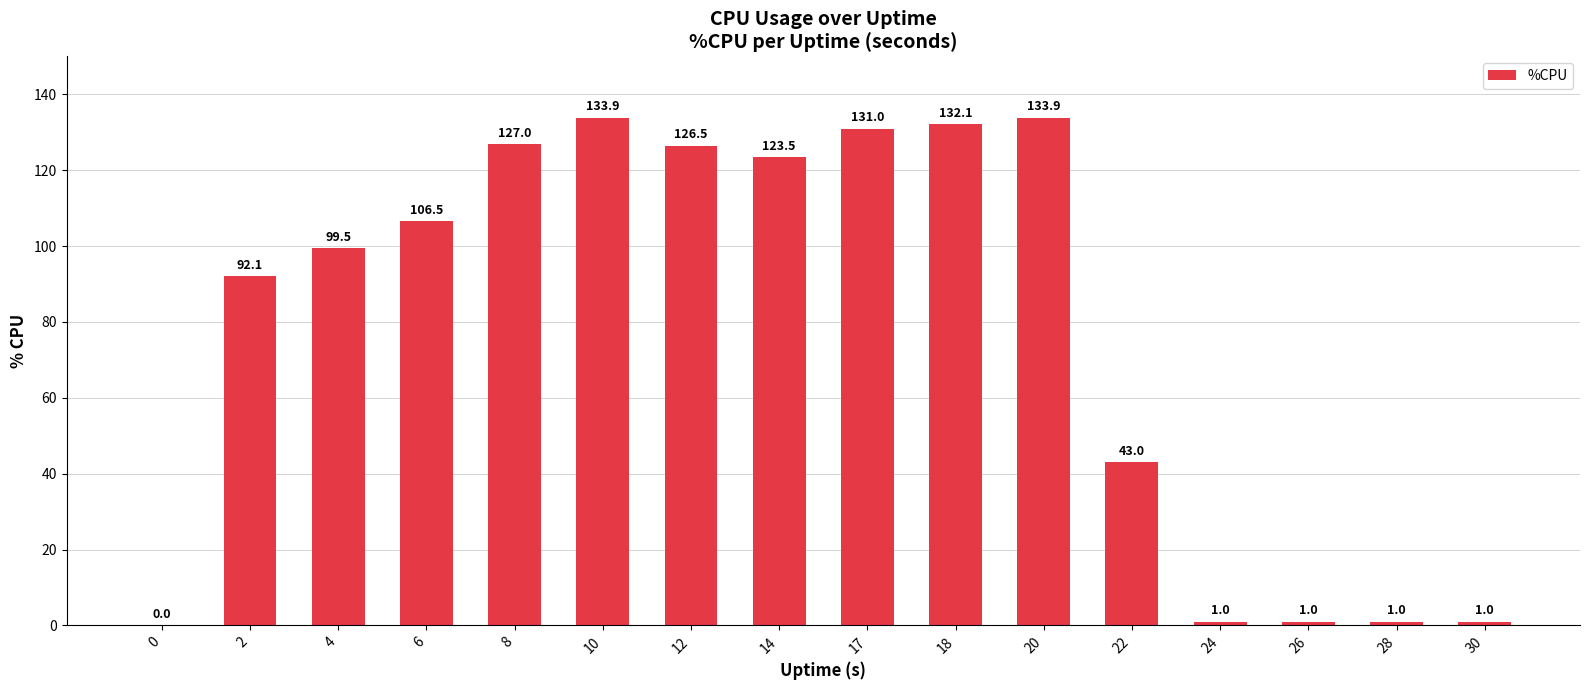

Reading right to left, list all the values displayed in this chart.

1.0	1.0	1.0	1.0	43.0	133.9	132.1	131.0	123.5	126.5	133.9	127.0	106.5	99.5	92.1	0.0